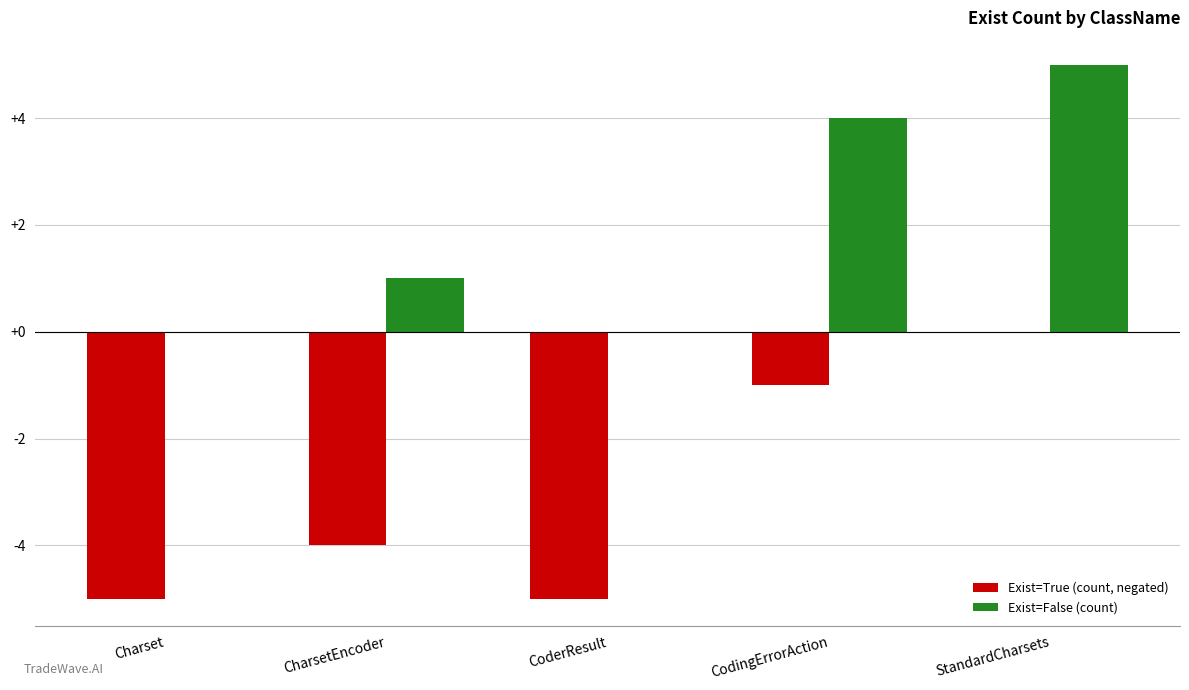

At which label is Exist=True (count, negated) closest to -2?

CodingErrorAction